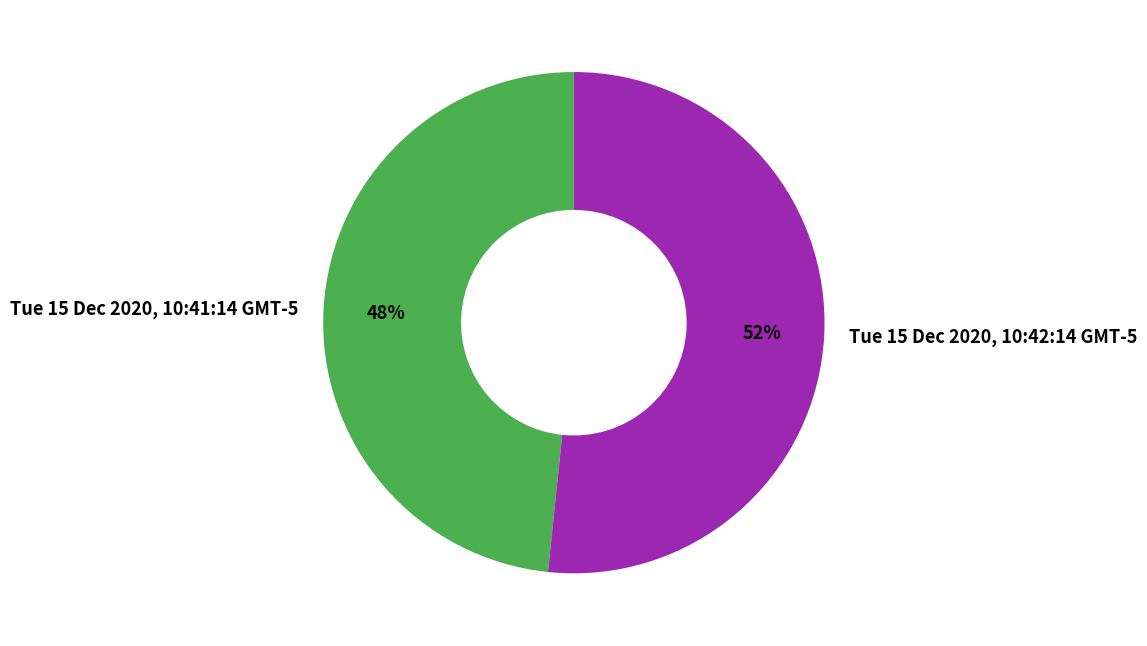

Is the sum of Tue 15 Dec 2020, 10:42:14 GMT-5 and Tue 15 Dec 2020, 10:41:14 GMT-5 greater than half?

Yes